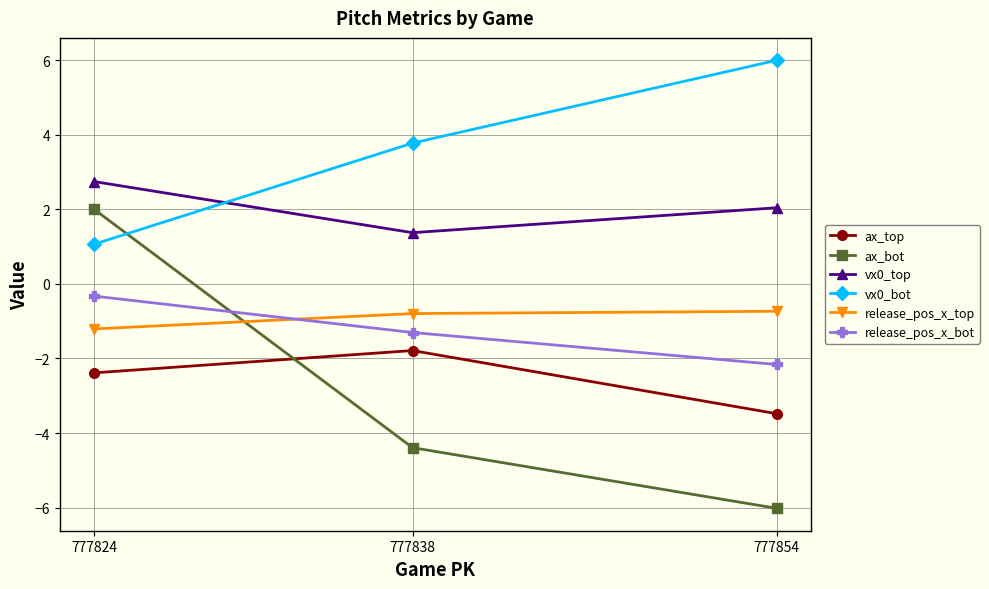

What is the difference between the highest and lowest values at 777838?

8.2